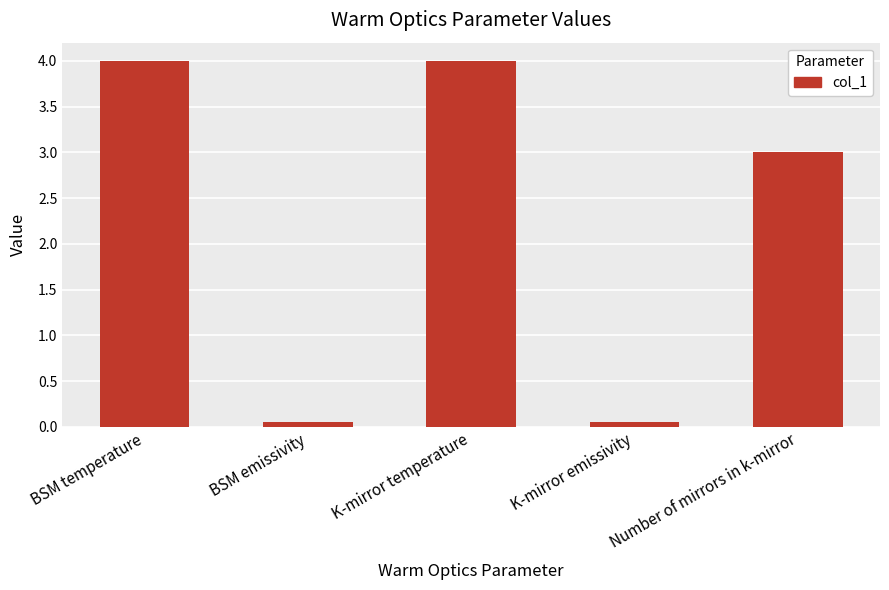

What is the sum of the values at K-mirror temperature and Number of mirrors in k-mirror?

7.0